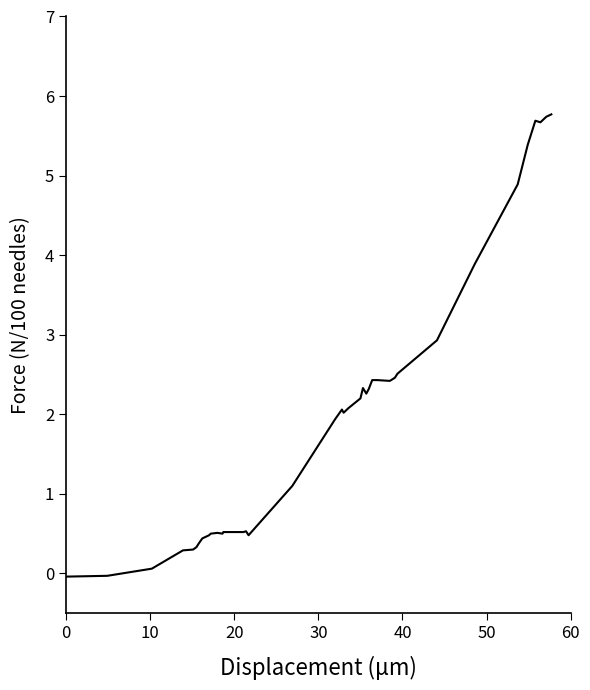

What is the maximum value shown in the chart?

5.8